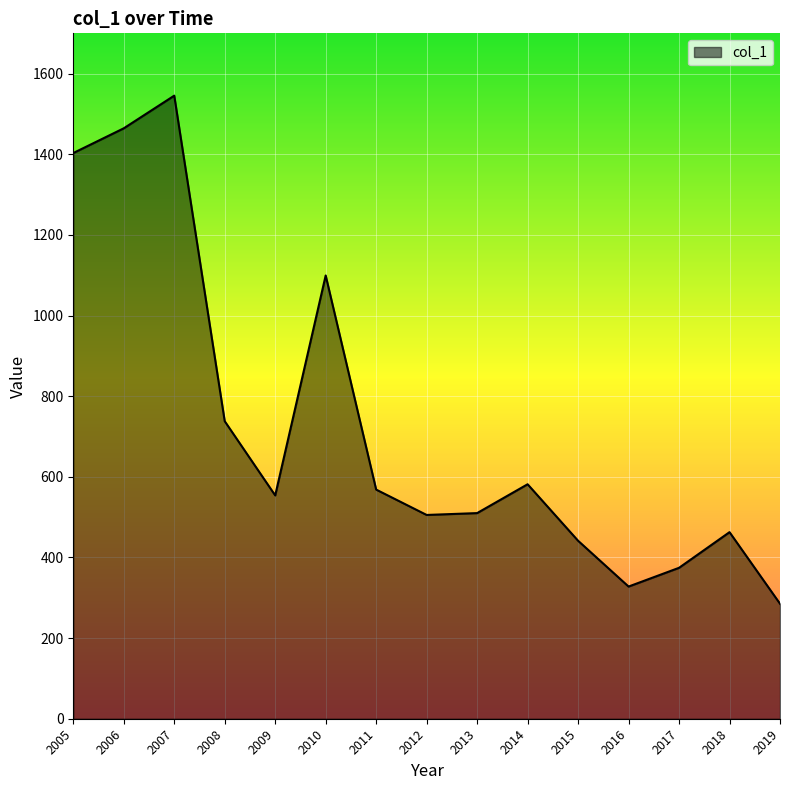

What is the ratio of the value at 2018 to the value at 2006?

0.3